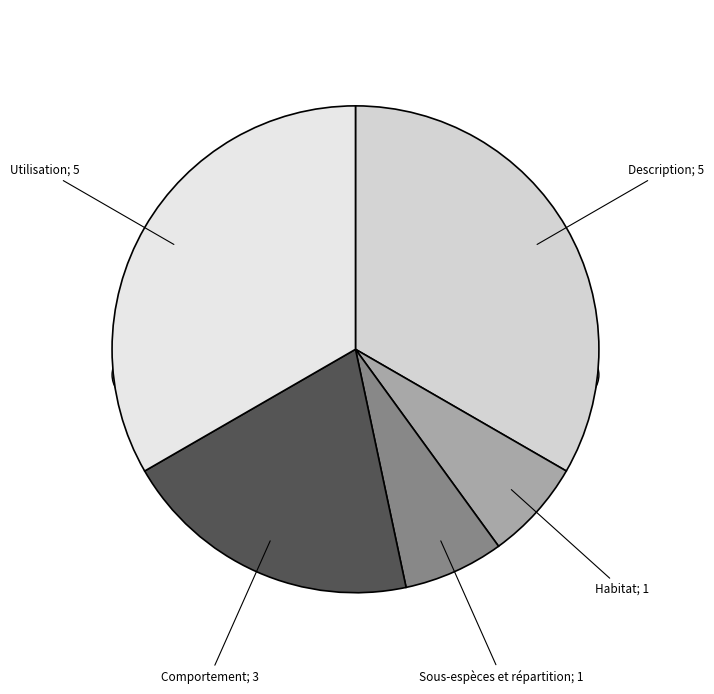

The Habitat slice represents 7% of the pie. True or false?

True